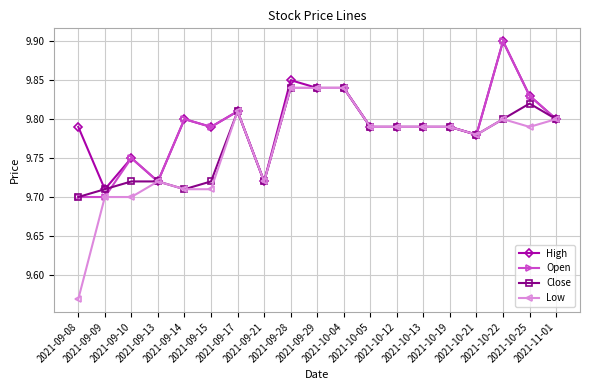

The value of Open at 2021-09-15 is 9.8. True or false?

True